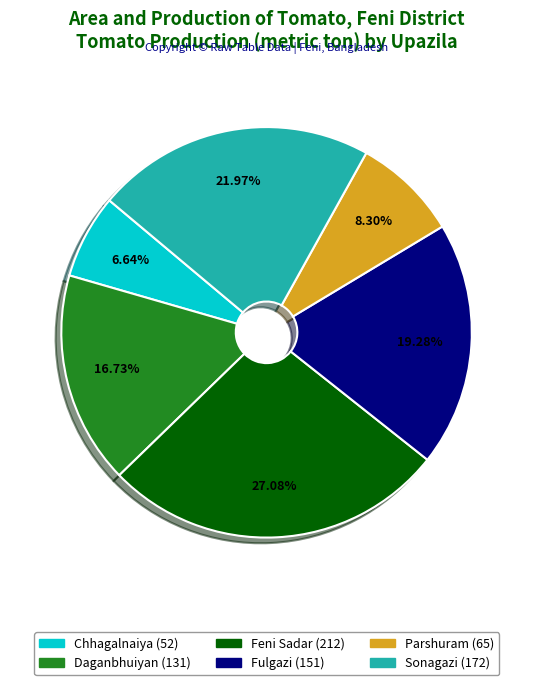

To the nearest percent, what percentage of the pie is Parshuram?

8%